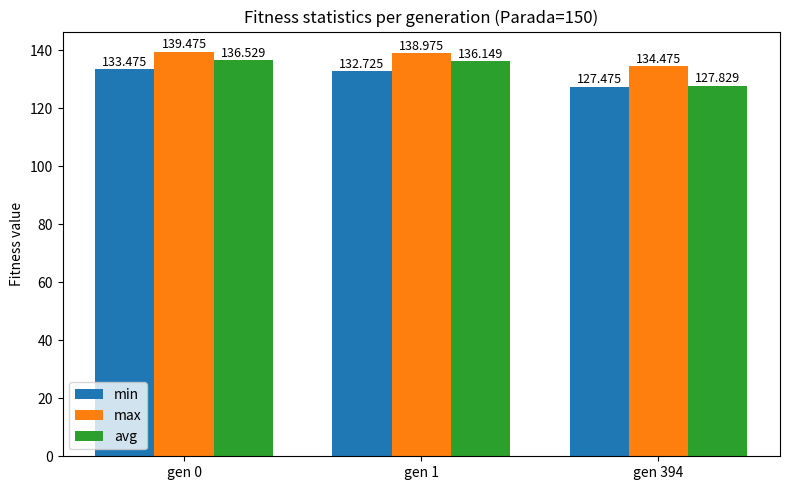

What are all the series names shown in the legend?

min, max, avg